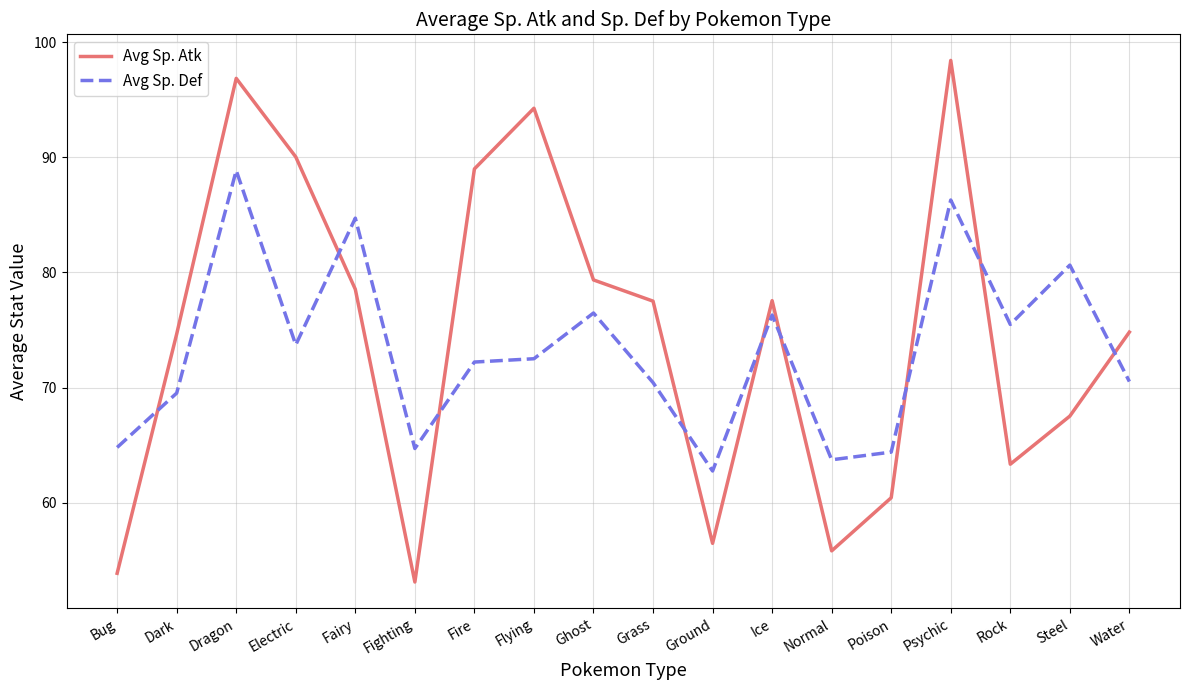

How many lines are shown in the chart?

2